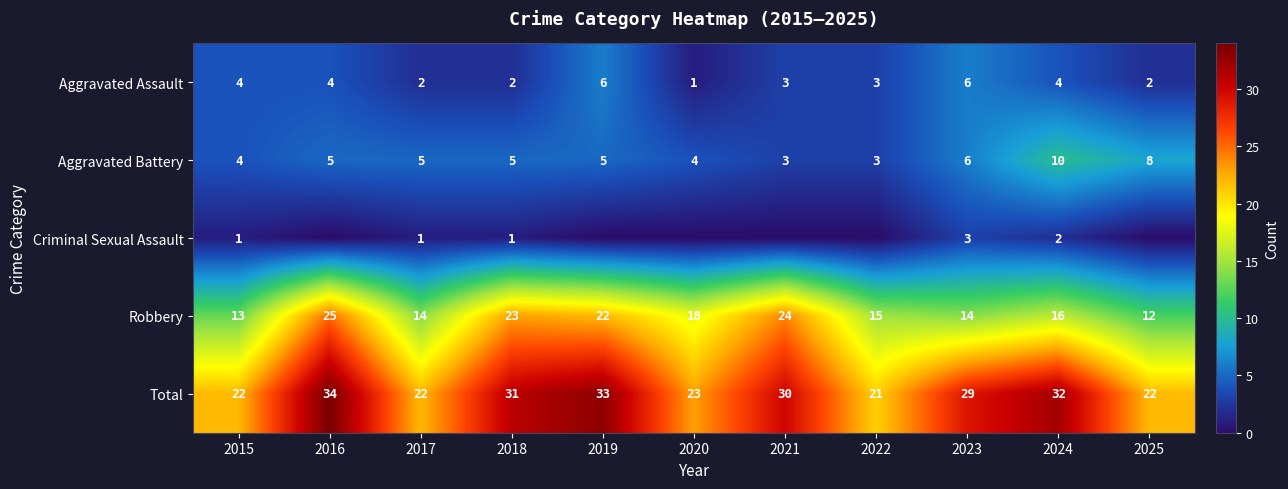

Where does the Robbery series first go above 16?

2016